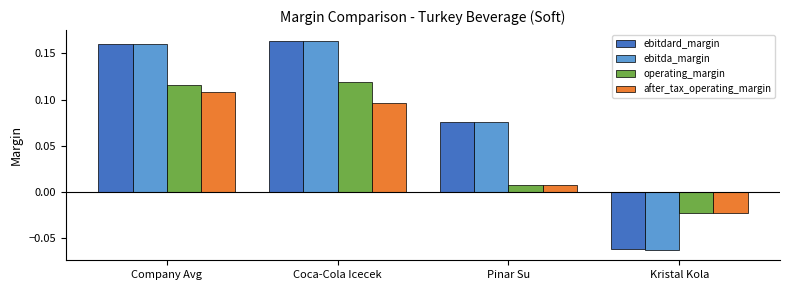

At how many categories does at least one series exceed 0?

3